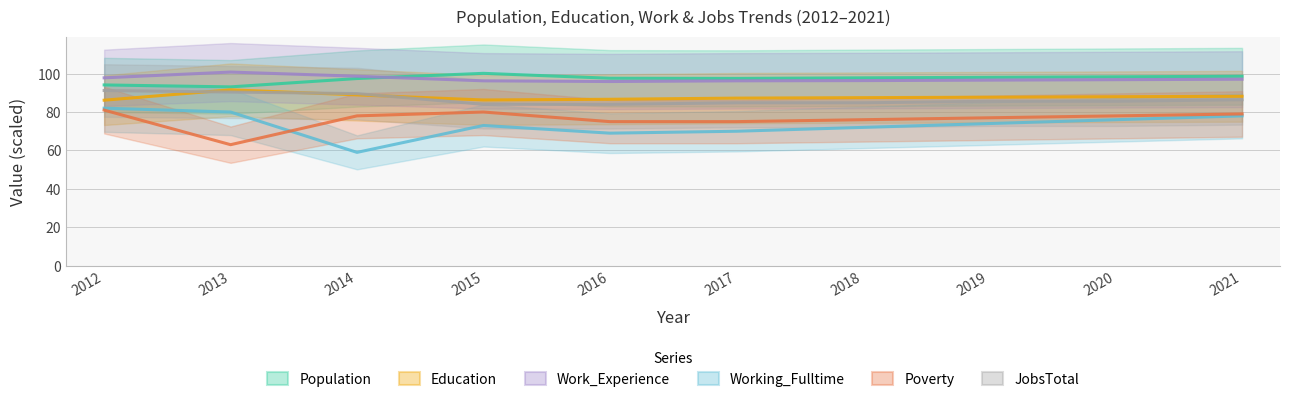

Does the chart have visible grid lines?

Yes